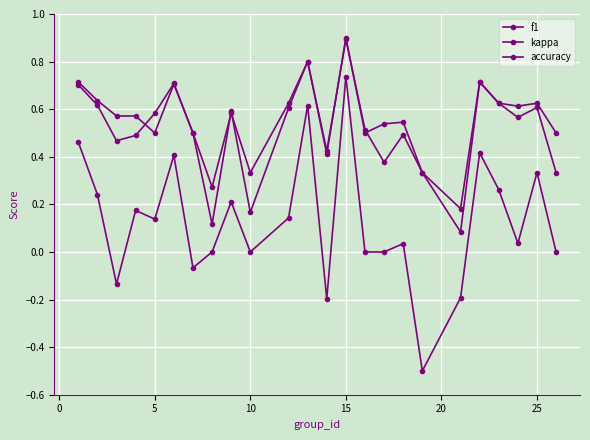

Where is the first local minimum for f1?

5